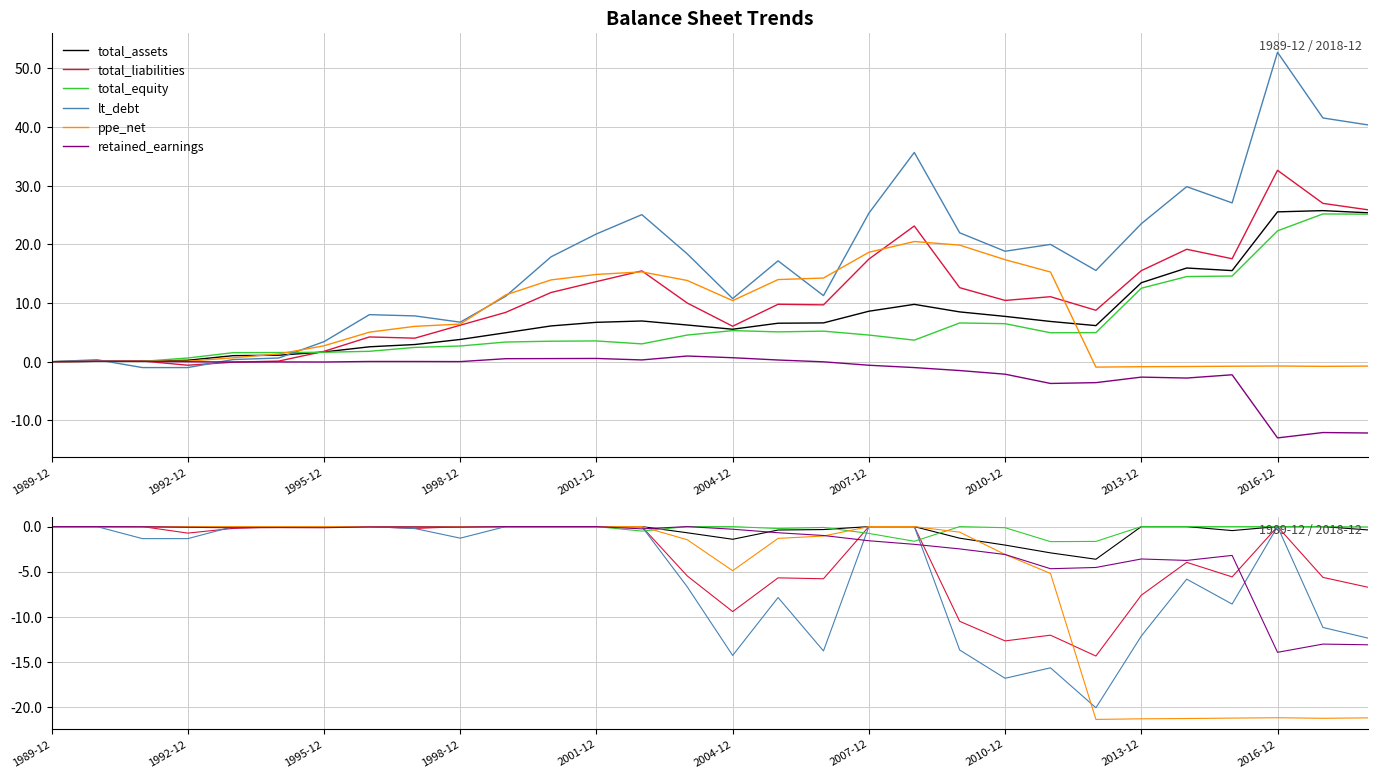

What is the label of the 1st point from the left?

1989-12